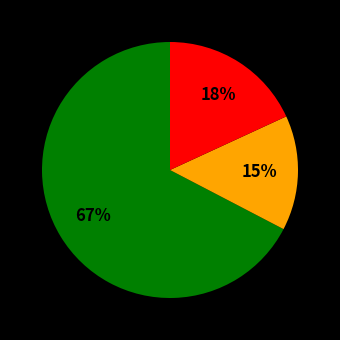

To the nearest percent, what is the average slice percentage?

33%